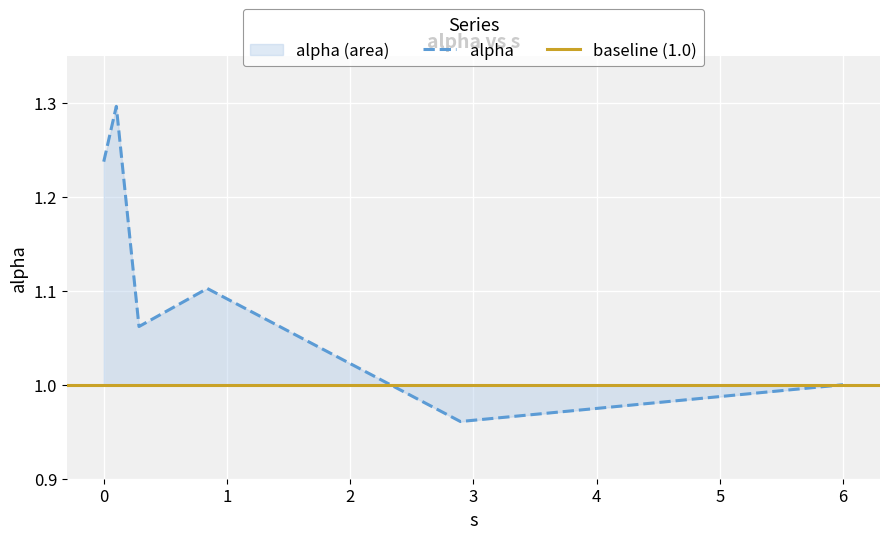

Reading left to right, extract all data points from this chart.

0.0=1.2	0.10202473681454366=1.3	0.2860149103330472=1.1	0.8405546170429903=1.1	2.894341250557593=1.0	5.999435110563257=1.0